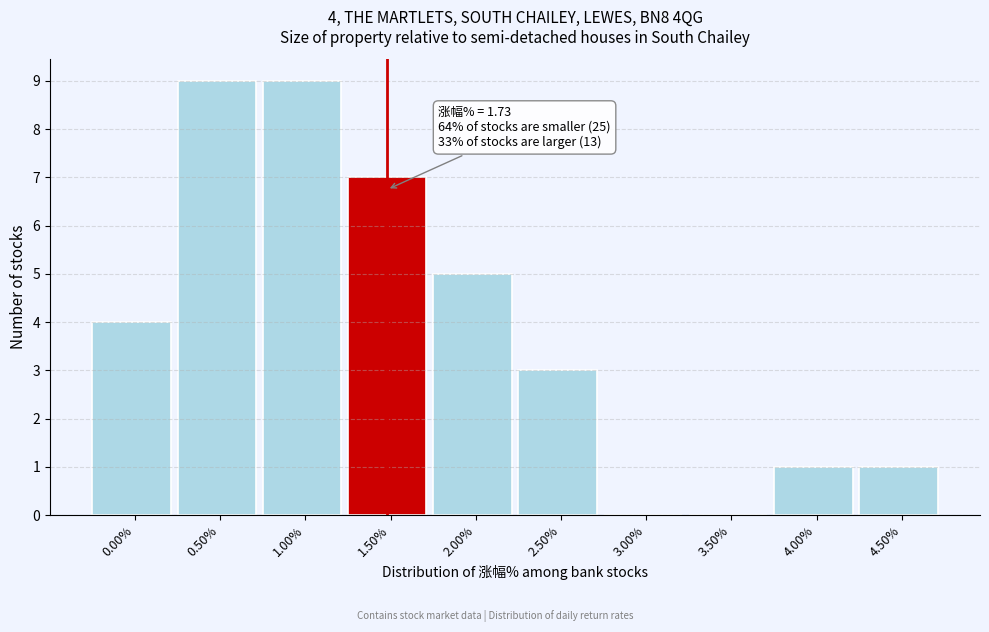

Reading left to right, what are all the values shown in this chart?

0.00%=4	0.50%=9	1.00%=9	1.50%=7	2.00%=5	2.50%=3	3.00%=0	3.50%=0	4.00%=1	4.50%=1